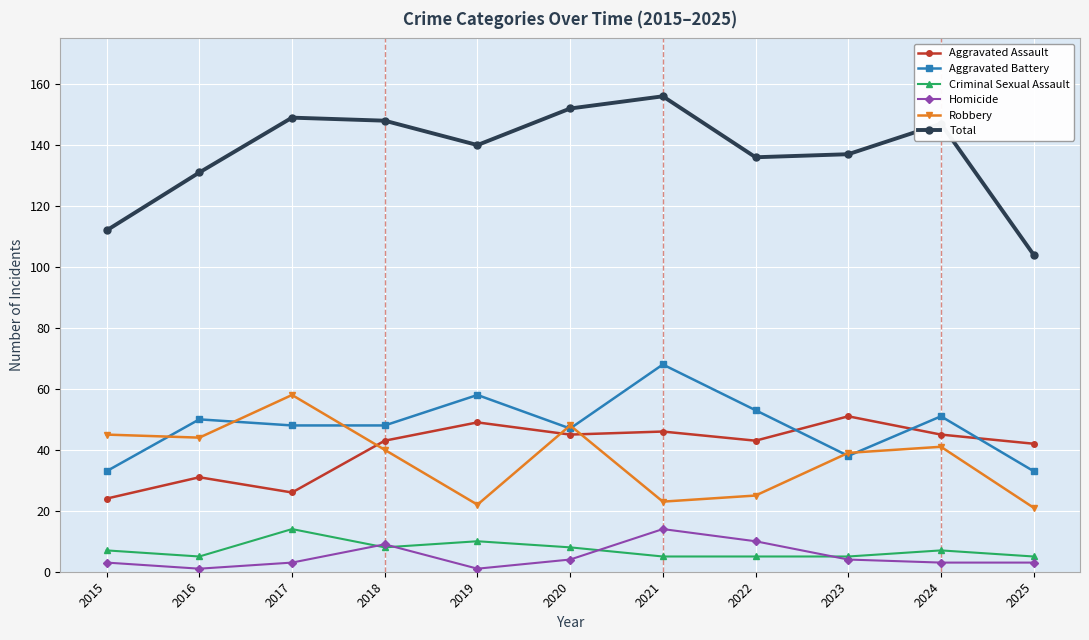

What is the value of the Criminal Sexual Assault point at the 9th from the left?

5